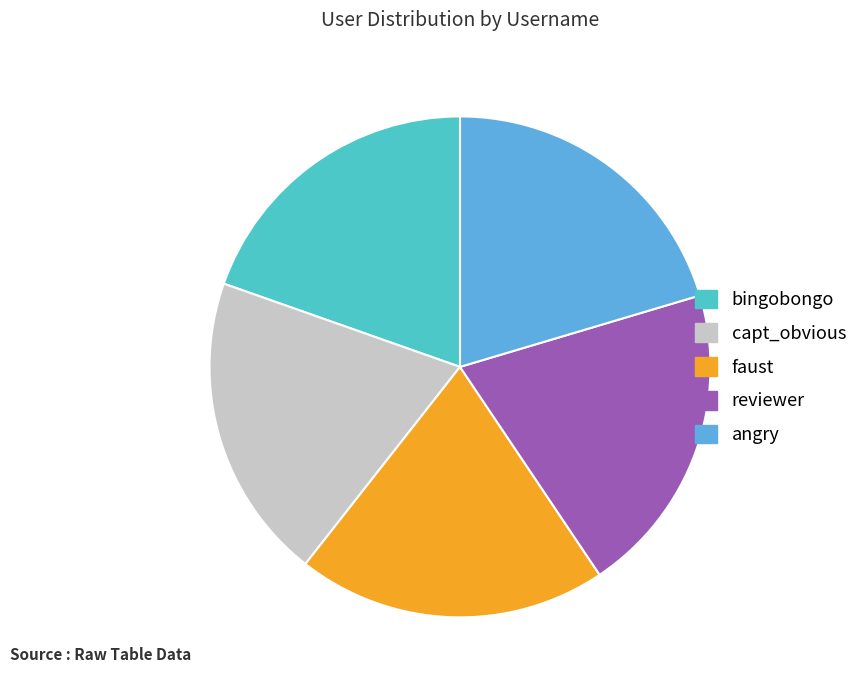

Is there a majority slice in this chart?

No